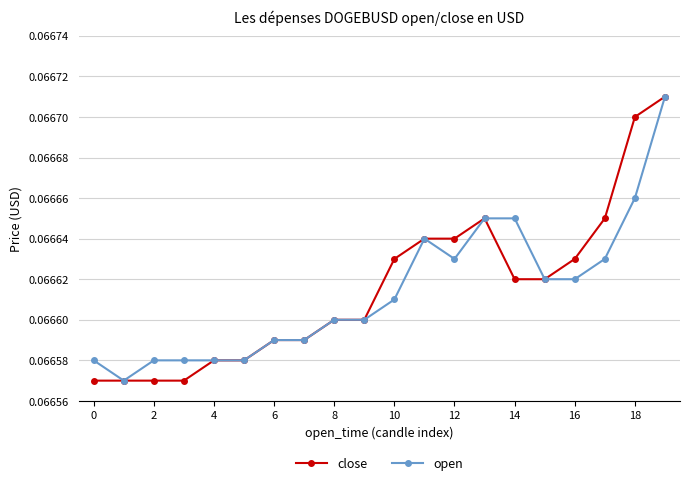

How many lines are shown in the chart?

2